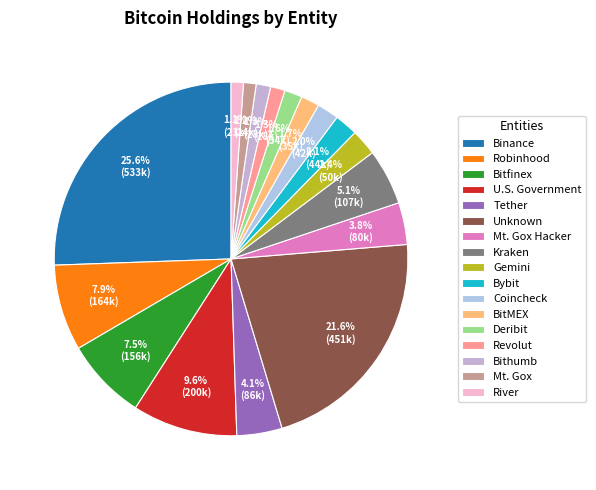

Is Gemini the majority of the pie?

No